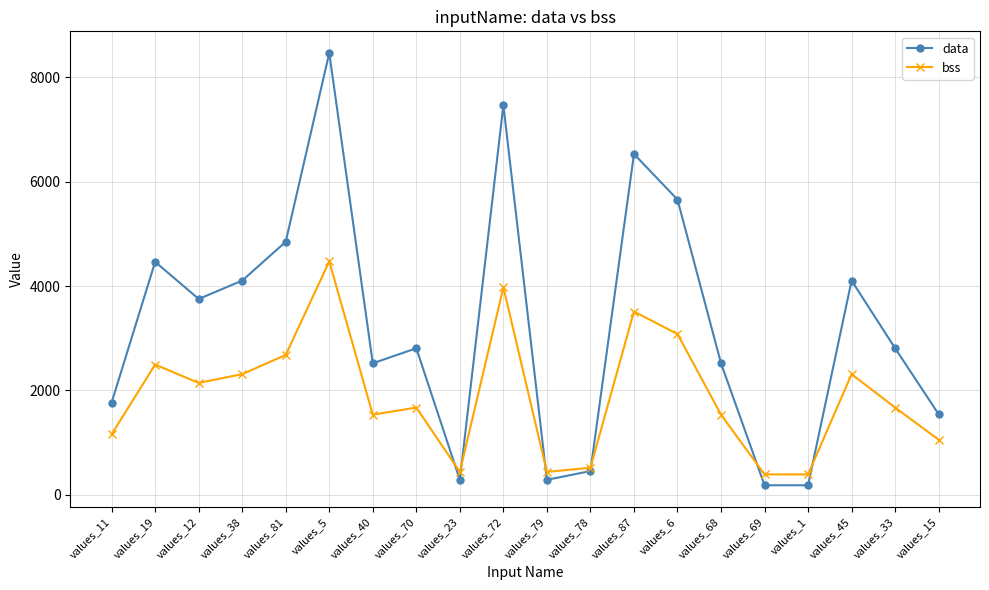

How many intersections are there between data and bss?

6